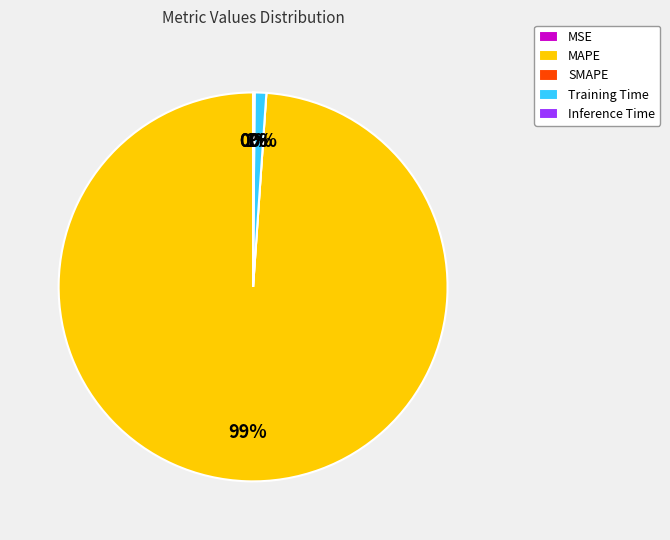

Is it true that MAPE is 93% of the pie?

False